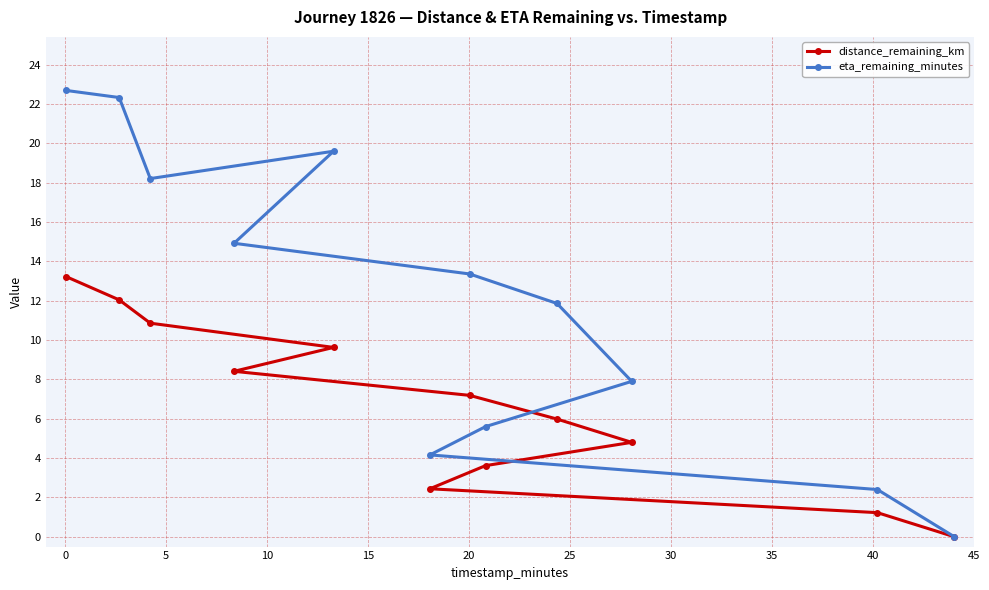

Which series has the largest range (max minus min)?

eta_remaining_minutes